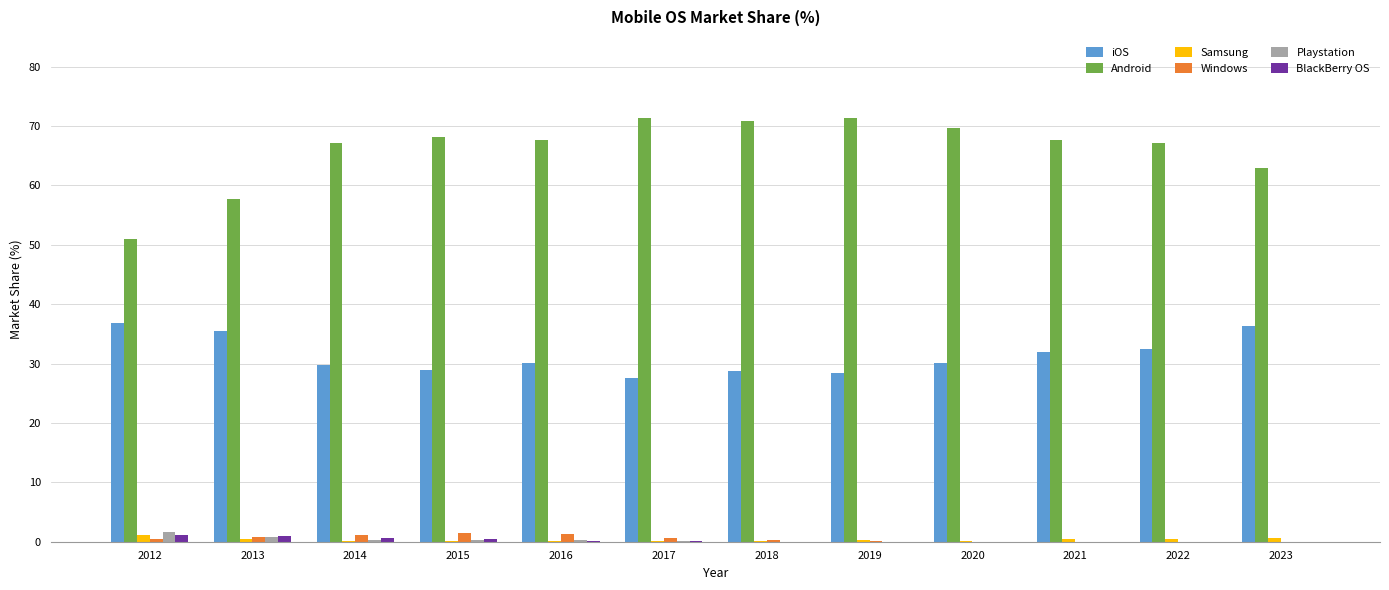

The Android series shows 46.5 at 2019. True or false?

False